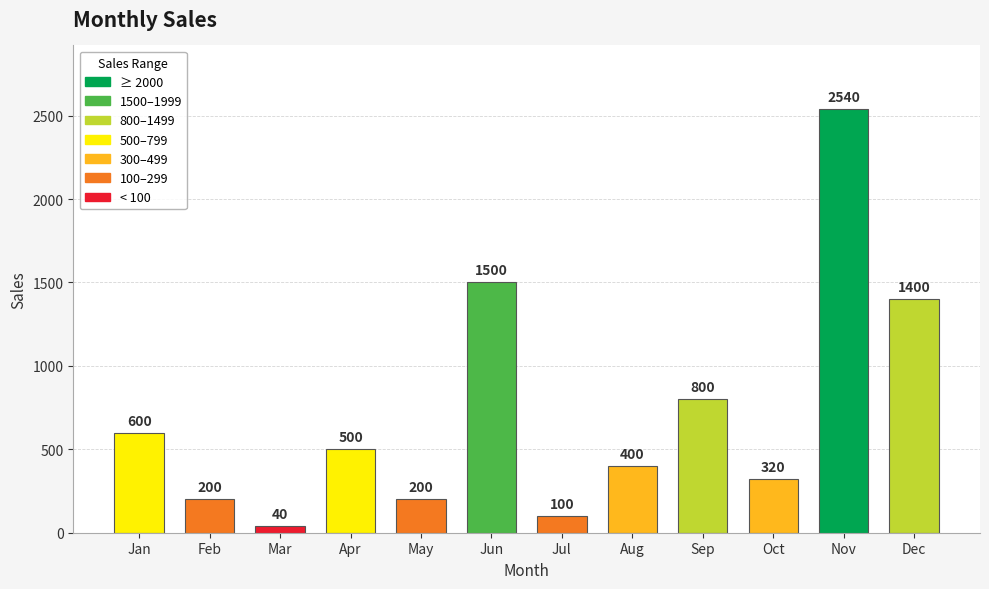

Between Nov and Dec, which is larger?

Nov